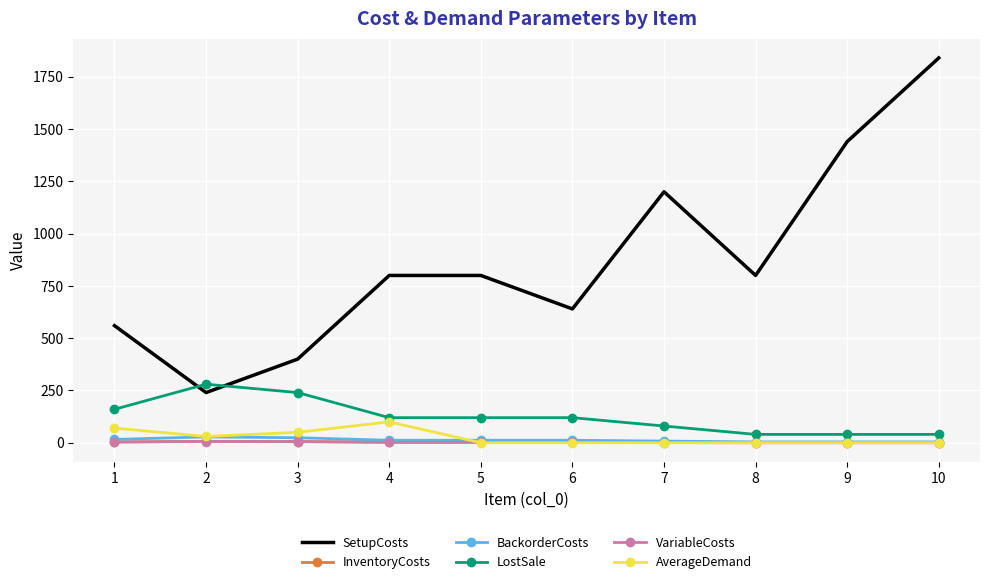

What are all the series names shown in the legend?

SetupCosts, InventoryCosts, BackorderCosts, LostSale, VariableCosts, AverageDemand